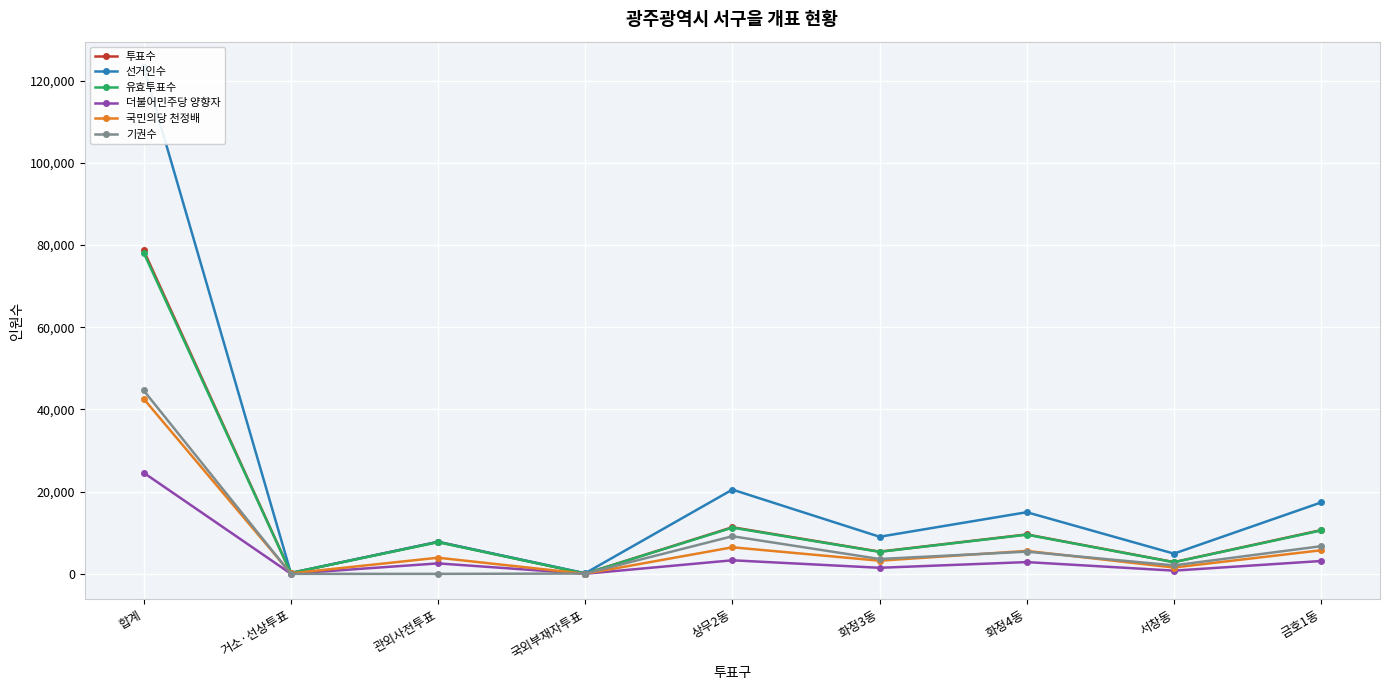

True or false: 투표수 has more than 0 interior local peaks.

True